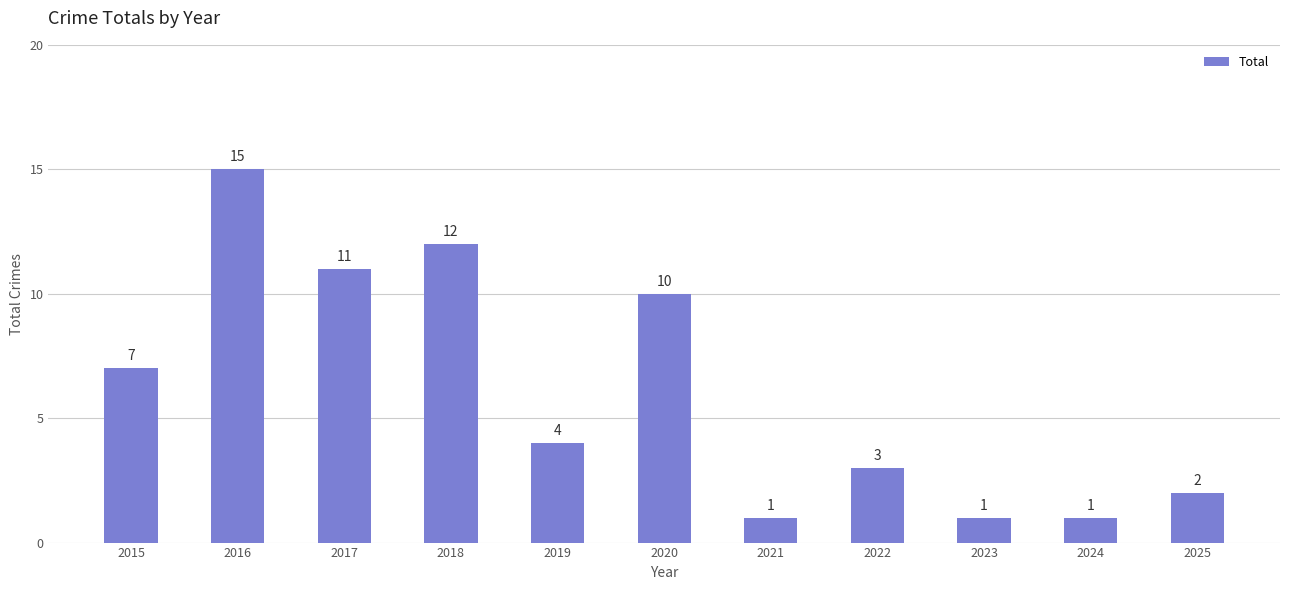

What is the value of the 5th bar from the left?

4